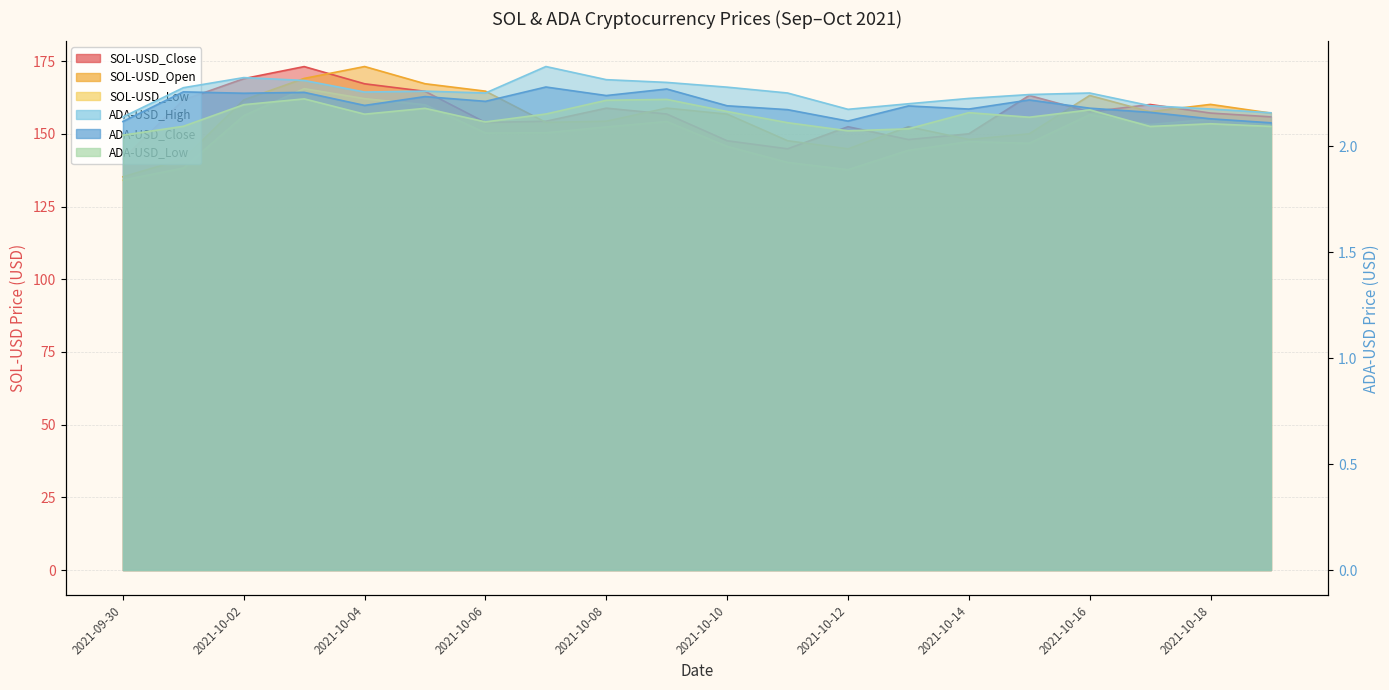

True or false: ADA-USD_Close and SOL-USD_Close intersect in this chart.

False